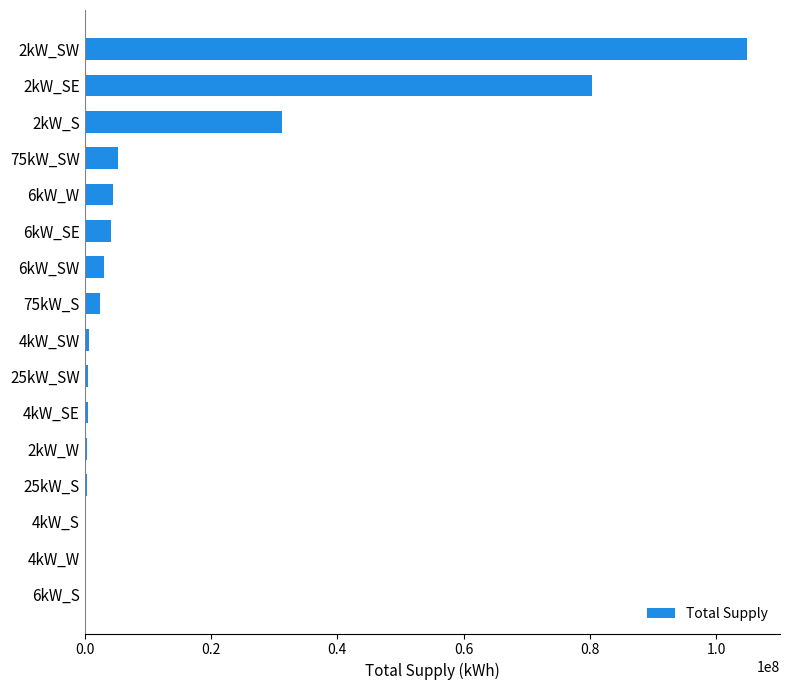

How many series are shown in this chart?

1